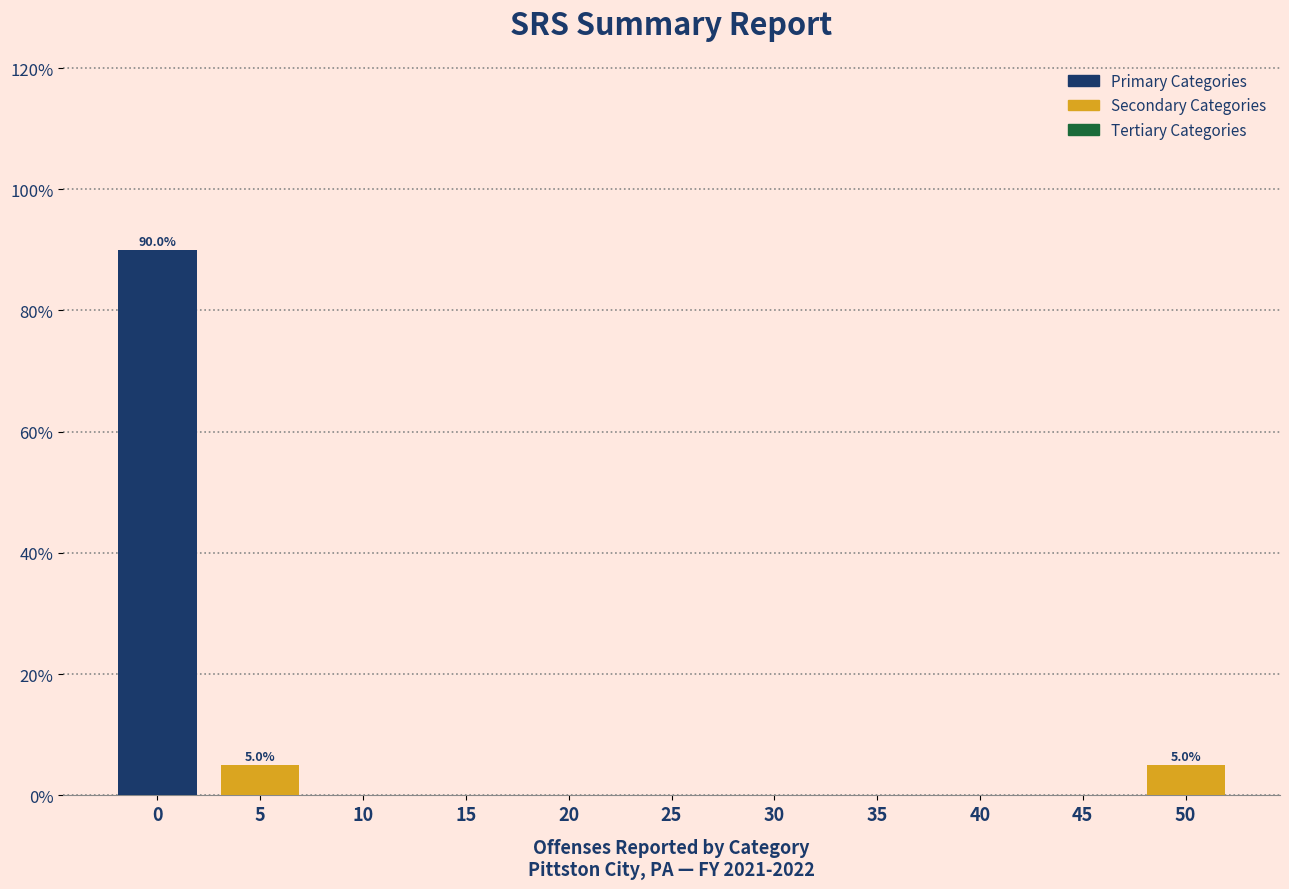

Reading right to left, list all the values displayed in this chart.

50=5	45=0	40=0	35=0	30=0	25=0	20=0	15=0	10=0	5=5	0=90